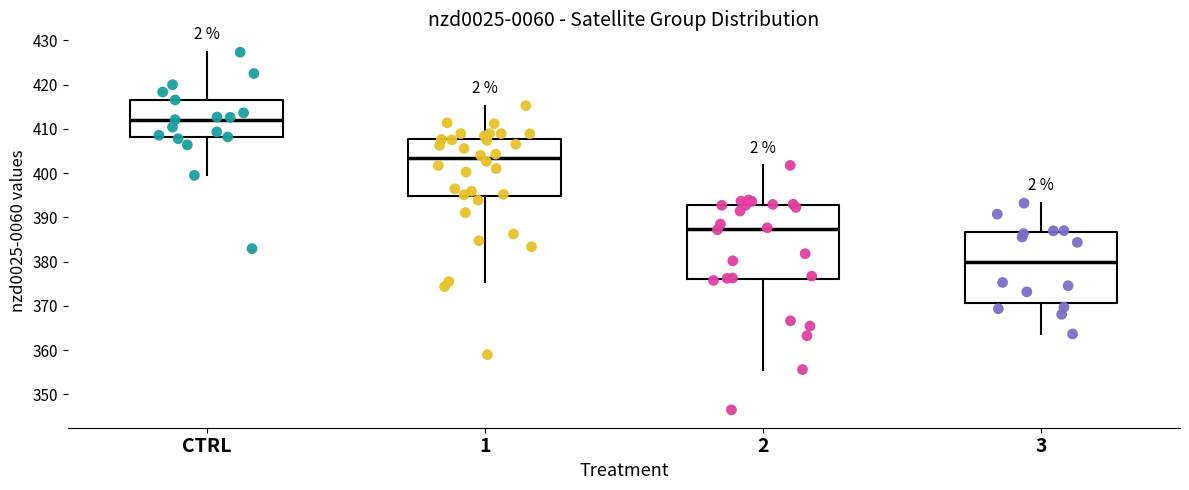

Reading left to right, transcribe this box plot: for each box, give where its median line is, the range the box spans, and where its two whiskers end, as read against the y-axis. The values are not printed on the chart, so give them approximately, as read against the axis.

CTRL: median 412, box 408 to 417, whiskers 399 to 427
1: median 403, box 395 to 408, whiskers 375 to 415
2: median 387, box 376 to 393, whiskers 356 to 402
3: median 380, box 371 to 387, whiskers 364 to 393